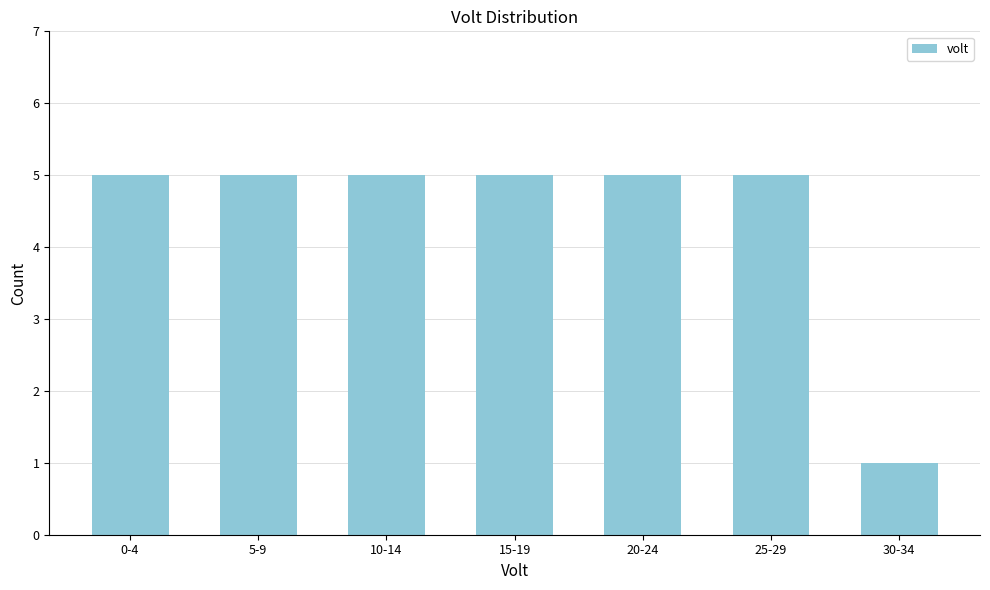

Reading left to right, what are all the values shown in this chart?

5	5	5	5	5	5	1